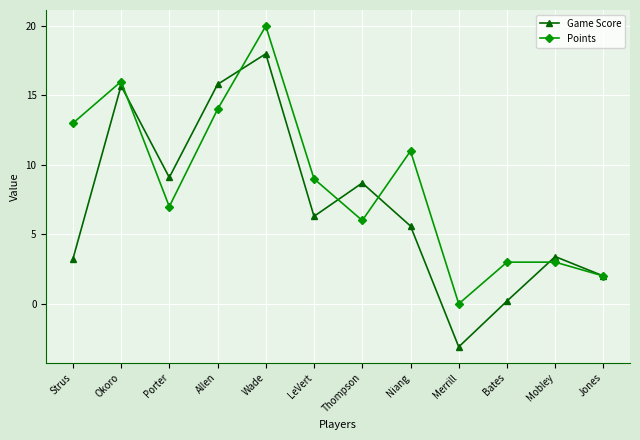

Rank the series by their maximum value, from highest to lowest.

Points, Game Score